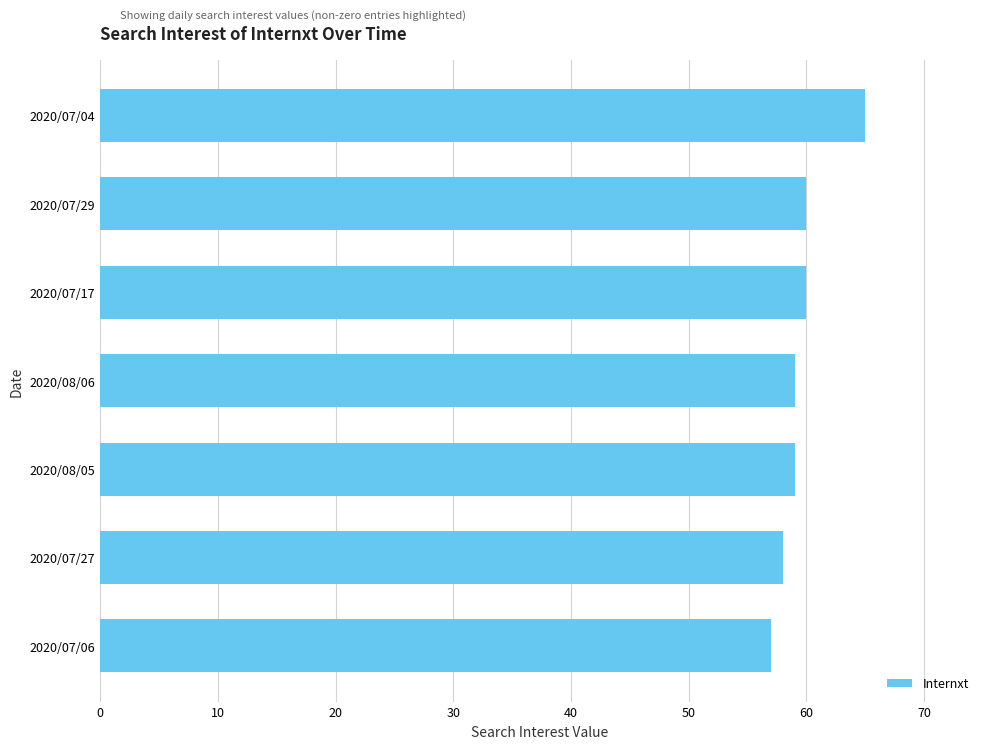

Is it true that the value at 2020/07/29 is 93?

False